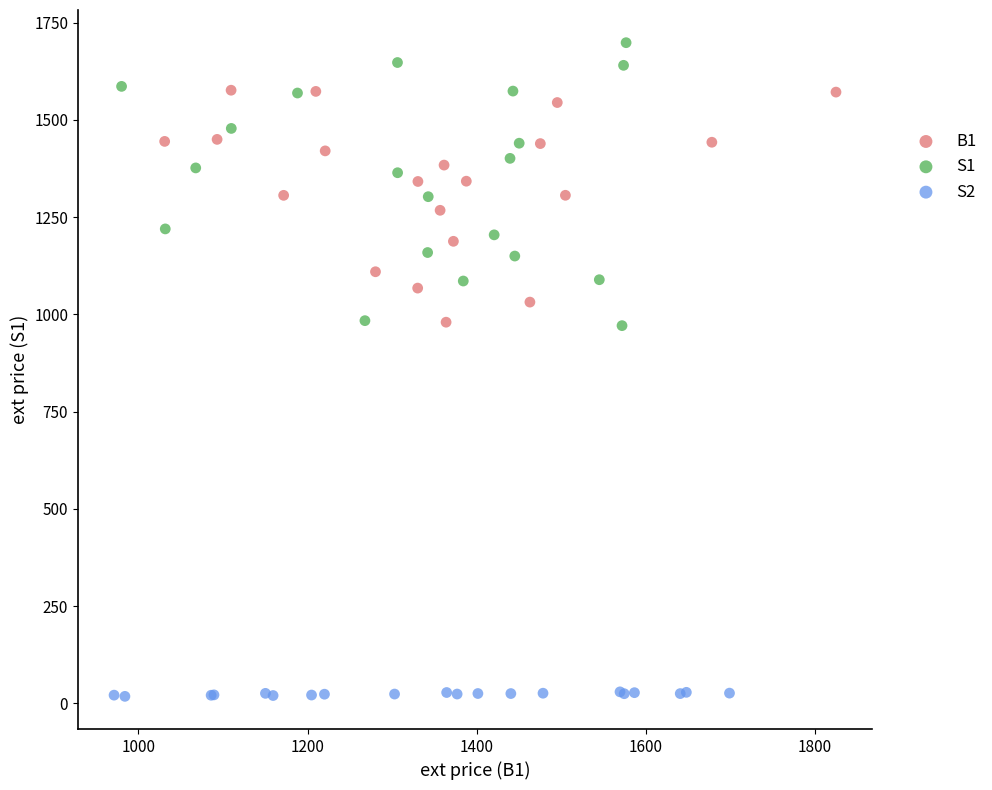

Which series contains the highest Y value?

S1